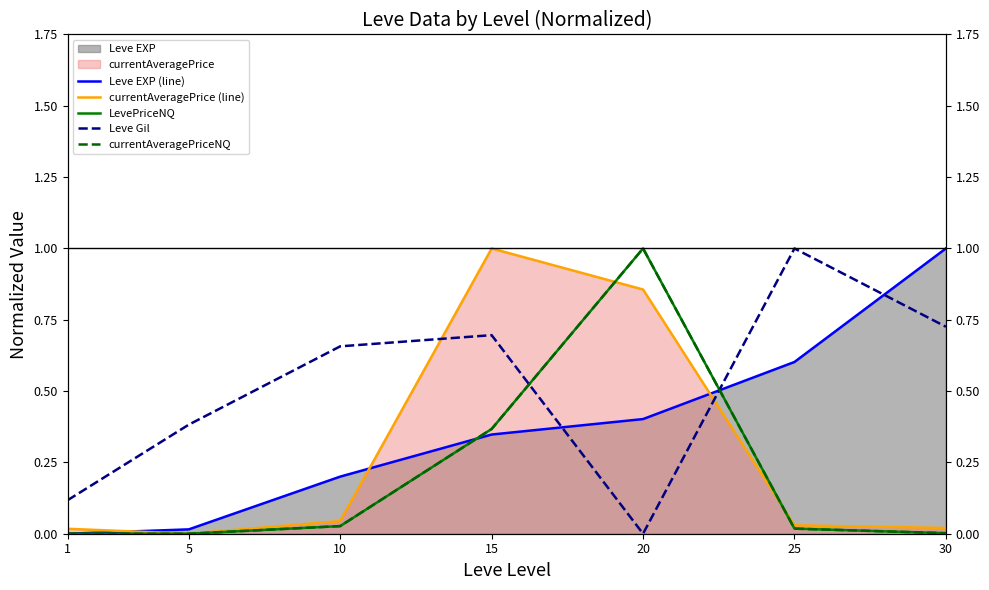

Reading right to left, what are all the values shown in this chart?

Leve EXP (line): 30=1.0	25=0.6	20=0.4	15=0.3	10=0.2	5=0.0	1=0.0
currentAveragePrice (line): 30=0.0	25=0.0	20=0.9	15=1.0	10=0.0	5=0.0	1=0.0
LevePriceNQ: 30=0.0	25=0.0	20=1.0	15=0.4	10=0.0	5=0.0	1=0.0
Leve Gil: 30=0.7	25=1.0	20=0.0	15=0.7	10=0.7	5=0.4	1=0.1
currentAveragePriceNQ: 30=0.0	25=0.0	20=1.0	15=0.4	10=0.0	5=0.0	1=0.0